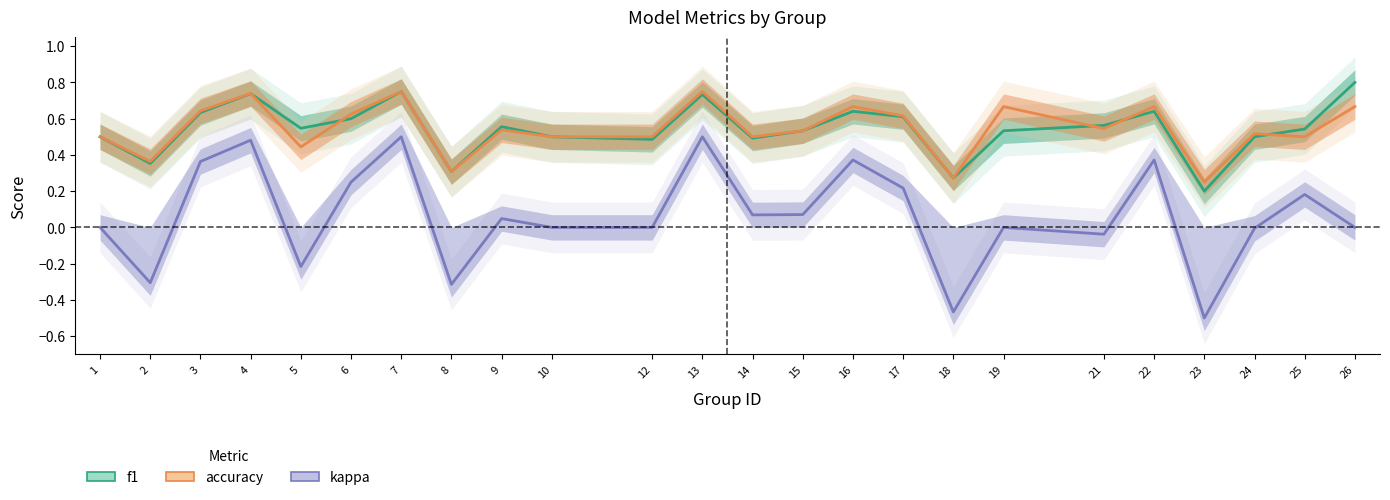

Rank the series at 1 from lowest to highest value.

kappa, f1, accuracy